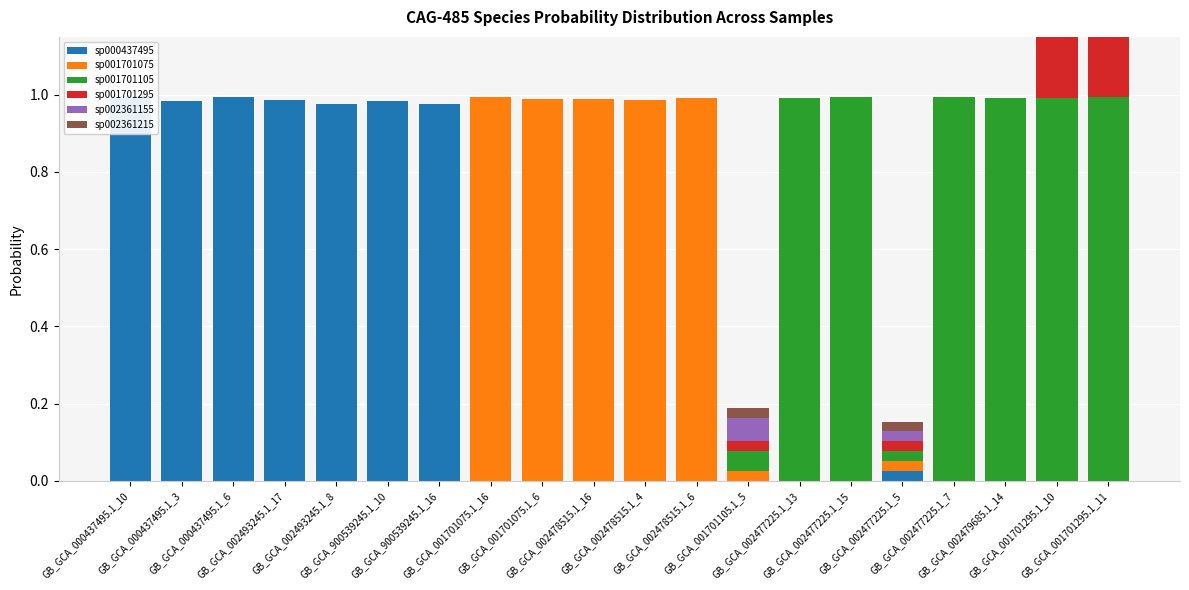

What is the difference between the maximum and second lowest values in the sp002361155 series?

0.1